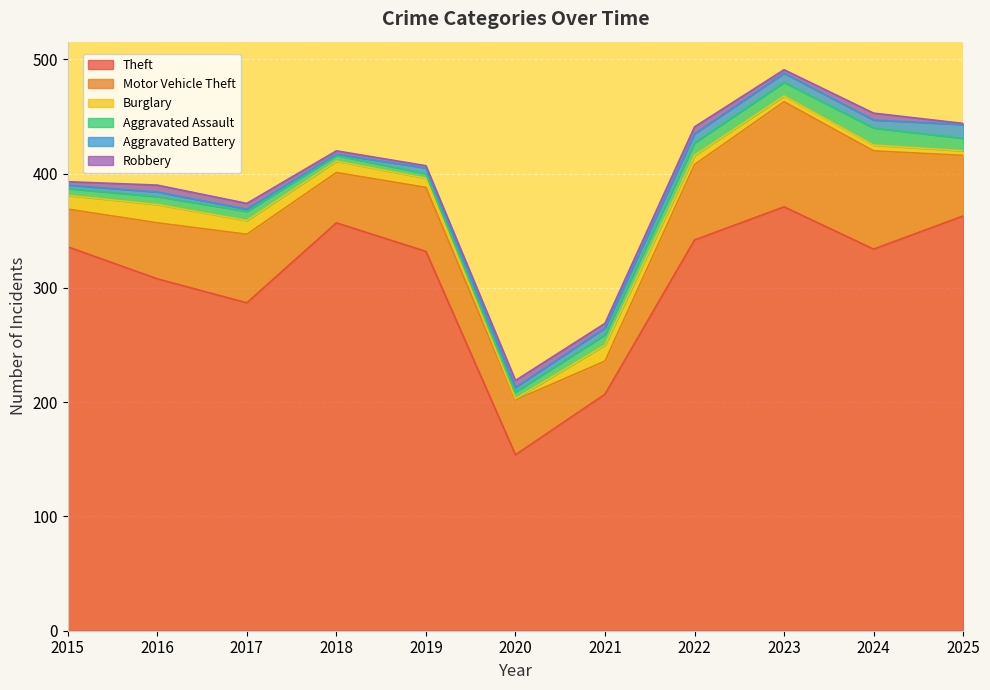

What is the difference between the highest and lowest values at 2023?

368